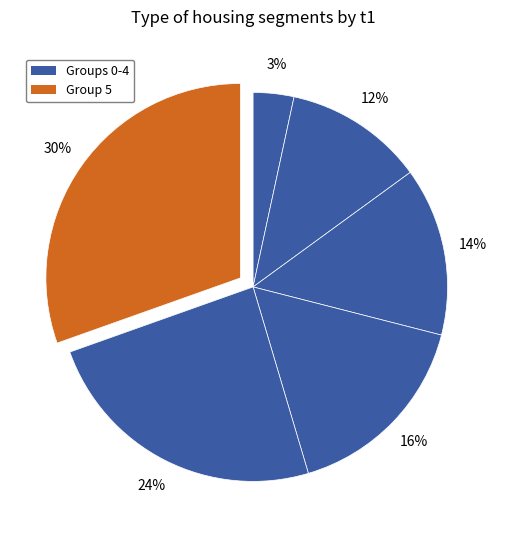

Count the number of slices in the pie.

6